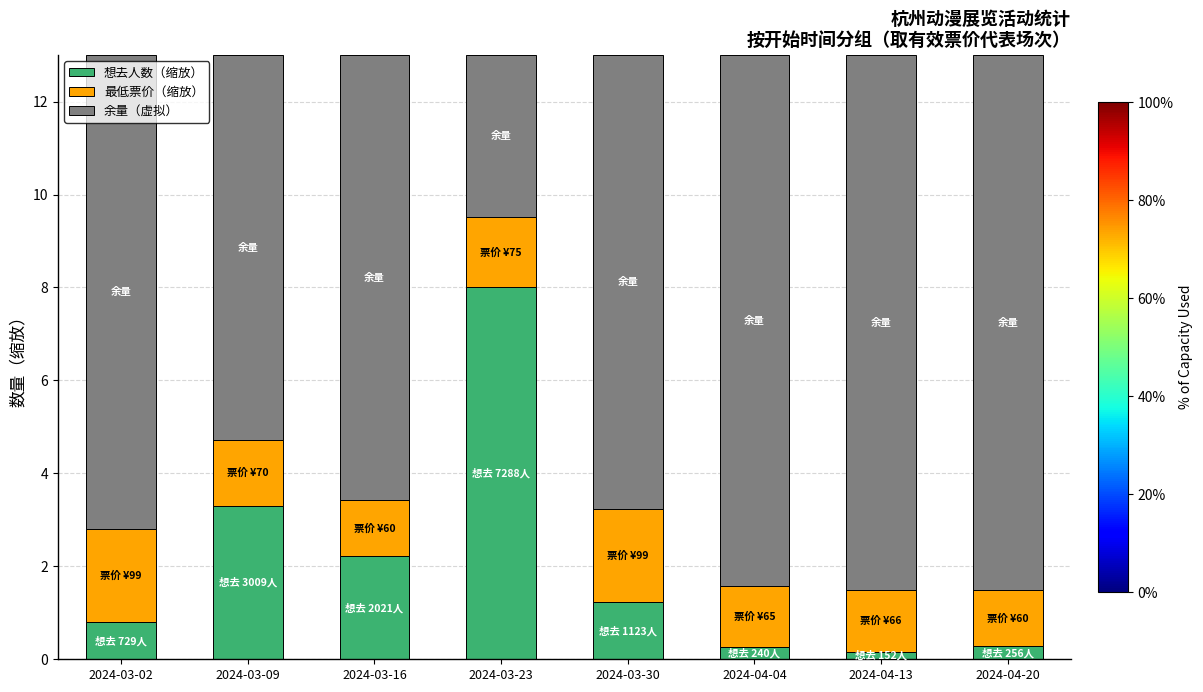

What is the total value across all series at 2024-03-09?

13.0